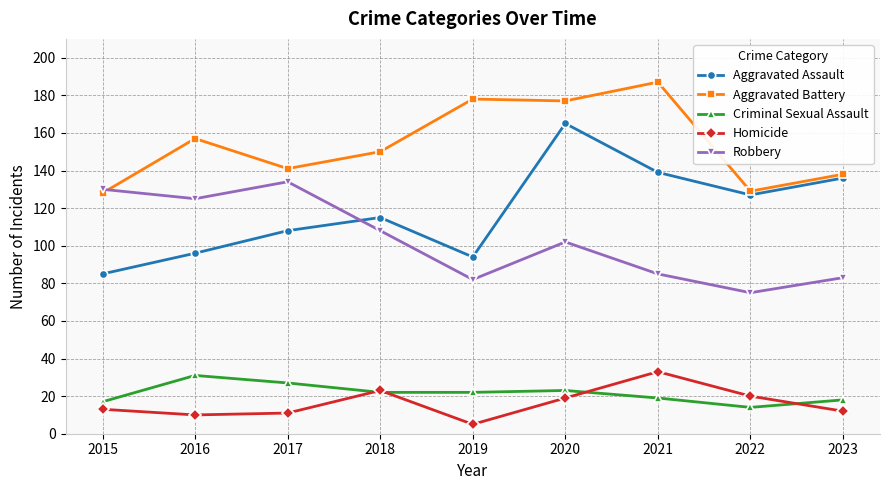

What is the value of the Robbery point at the 8th from the left?

75